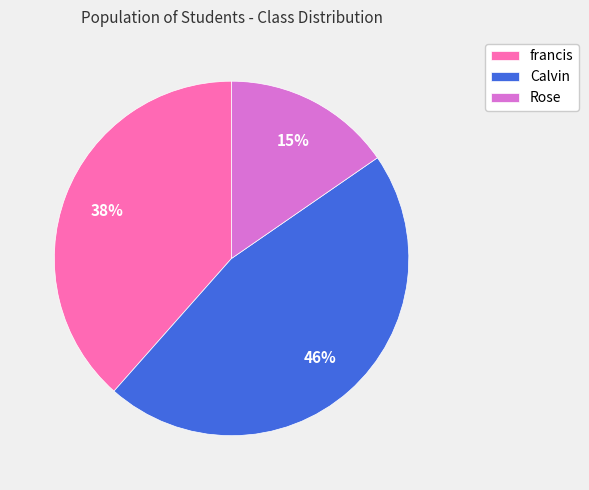

Rank the categories by value from highest to lowest.

Calvin, francis, Rose